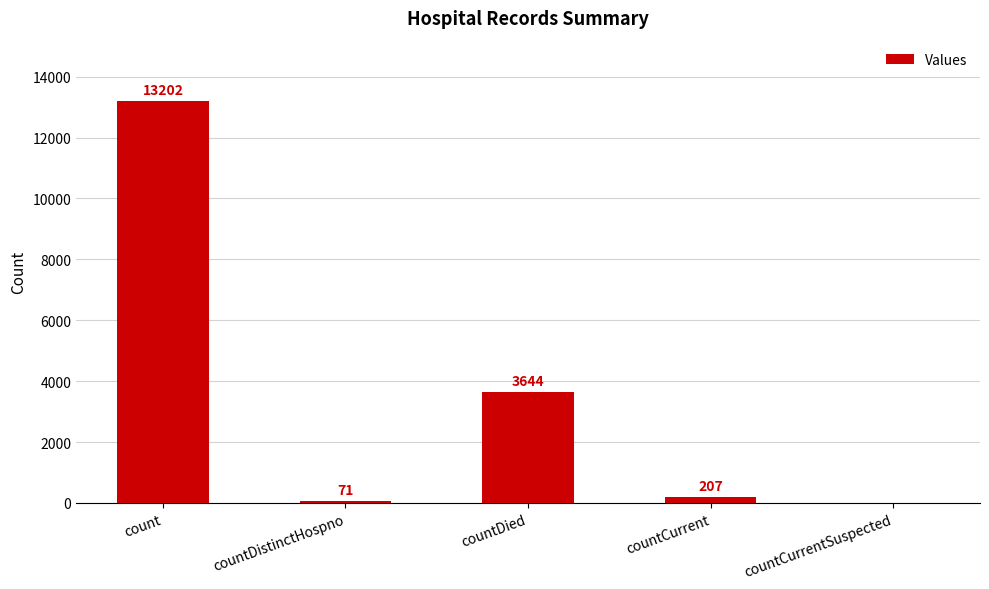

True or false: the data shows 0 at countCurrentSuspected.

True